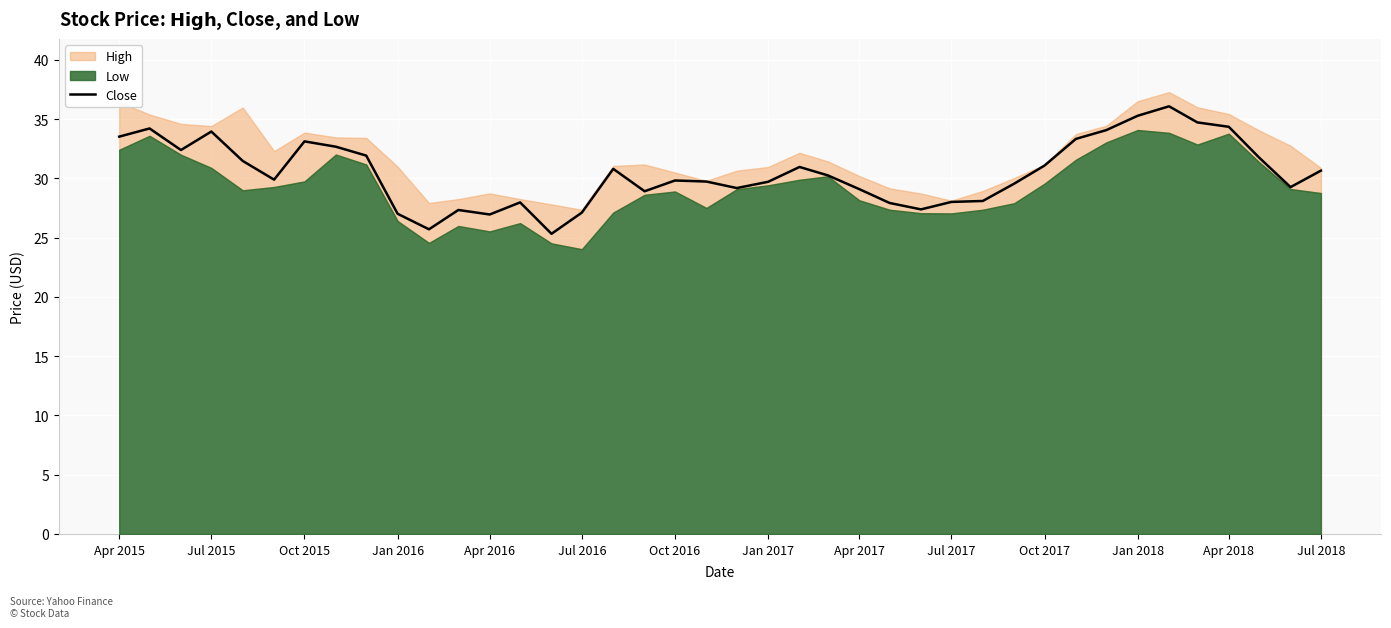

What is the maximum value for Close?

36.1